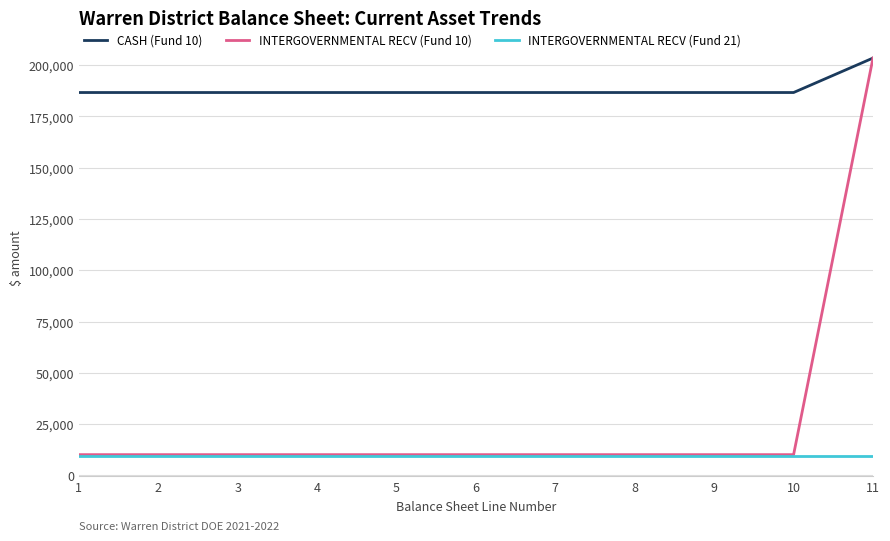

What is the difference between the maximum and minimum values in the CASH (Fund 10) series?

16803